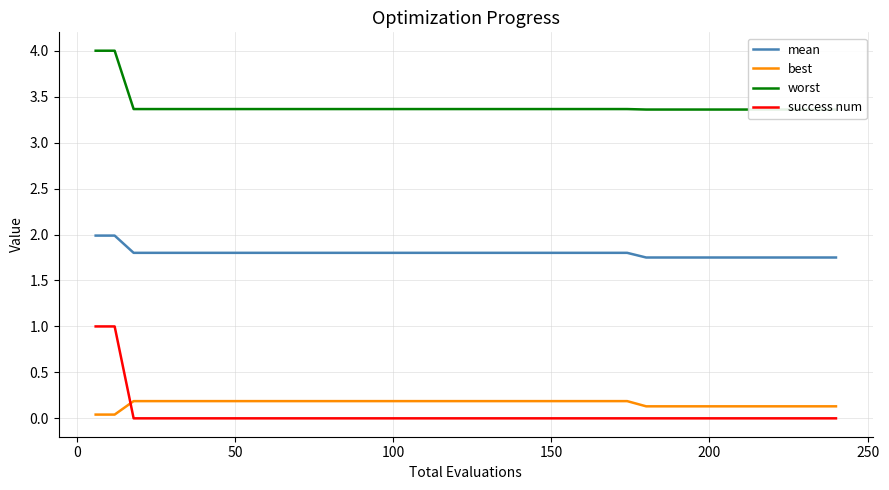

Which series has the largest range (max minus min)?

success num